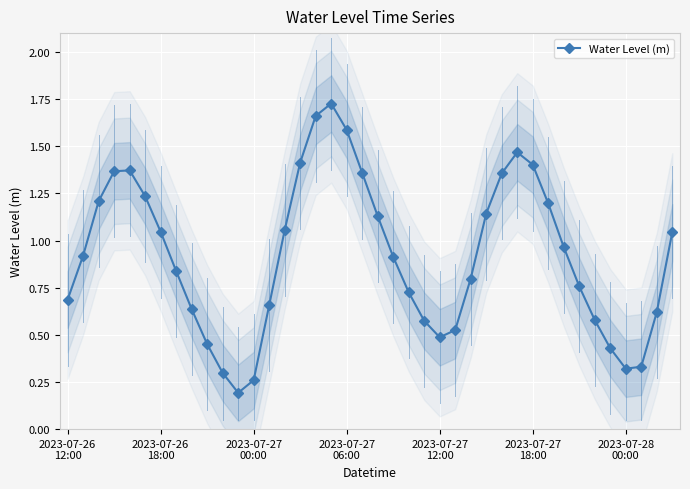

Is it true that the value at 15 is 1.0?

False